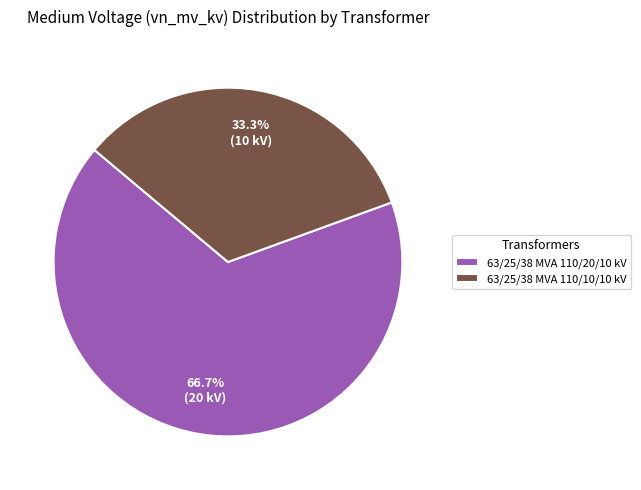

What percentage is NOT represented by 63/25/38 MVA 110/10/10 kV?

66.7%